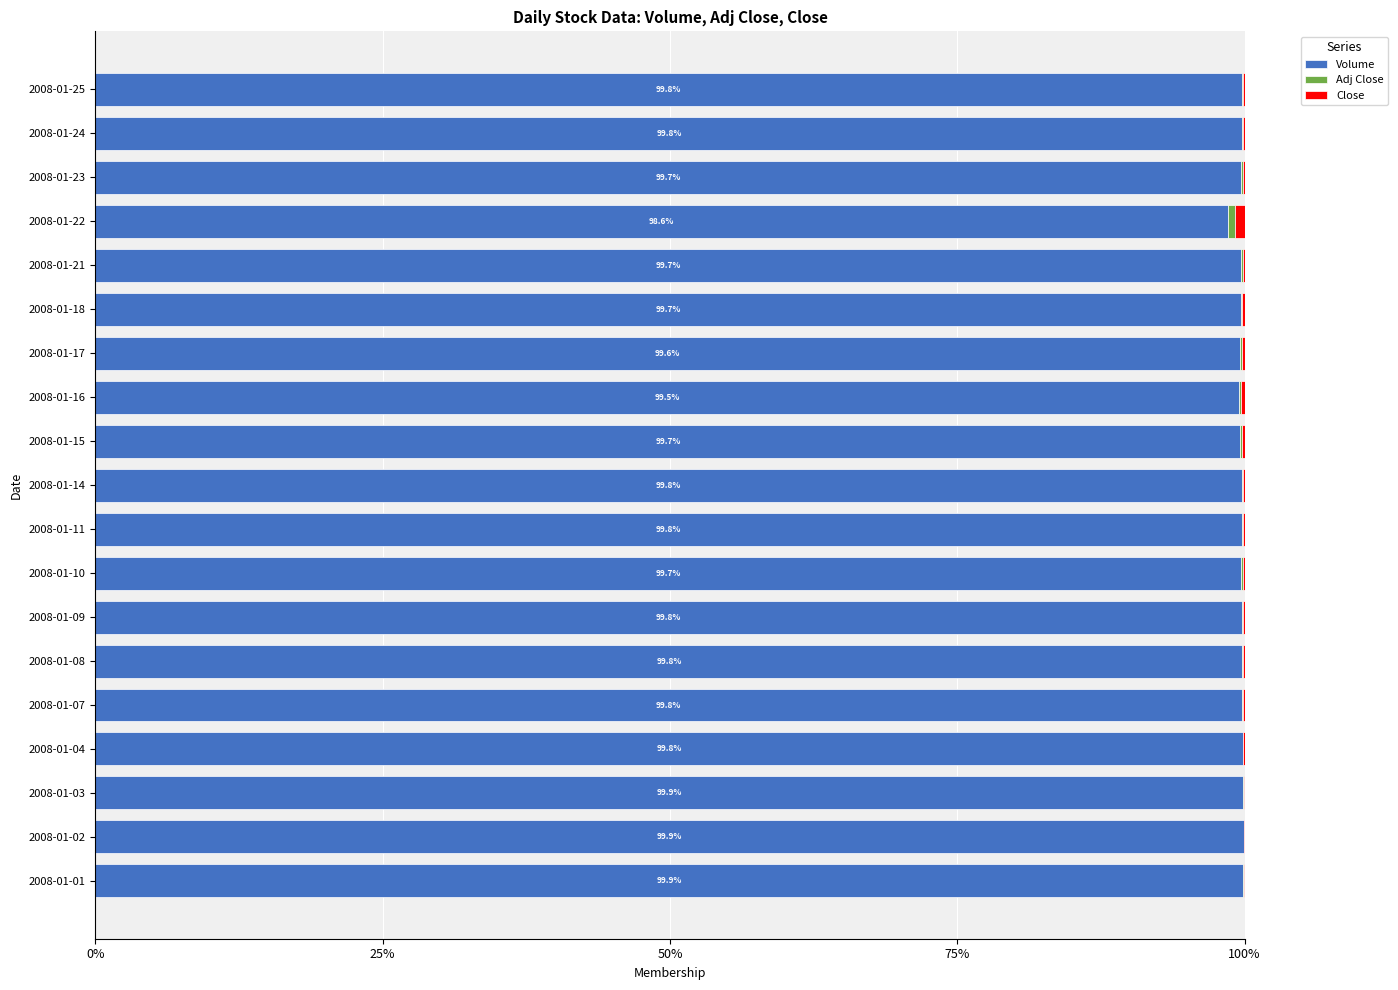

What is the sum of all Volume values?

1894.2